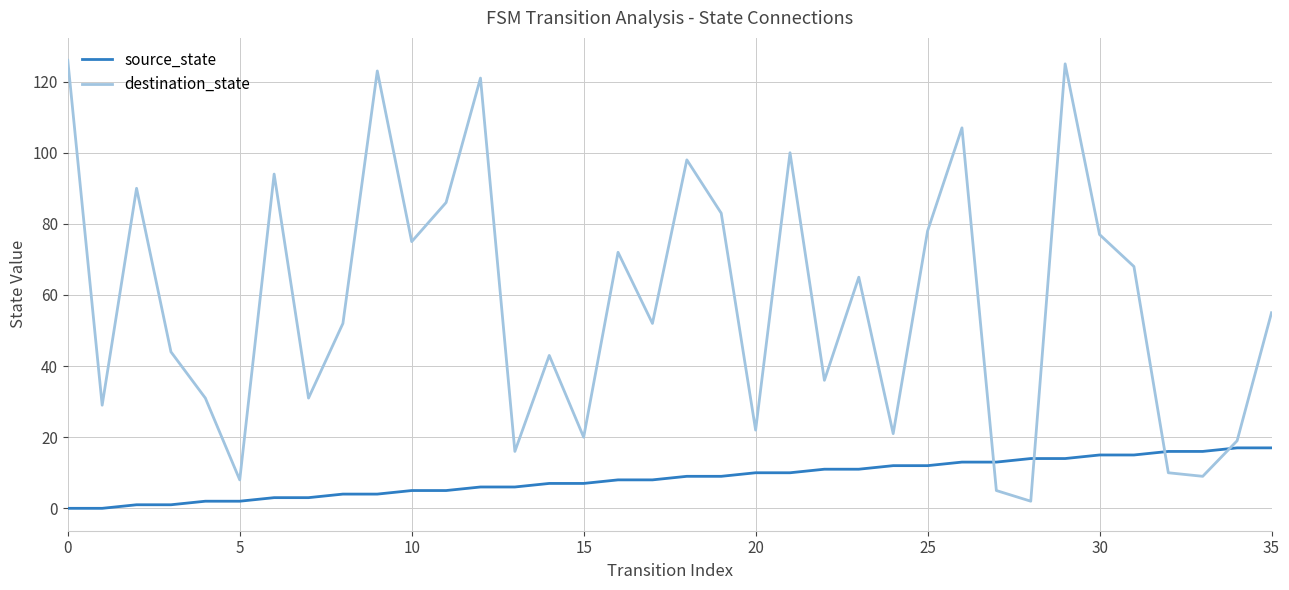

What are all the series names shown in the legend?

source_state, destination_state